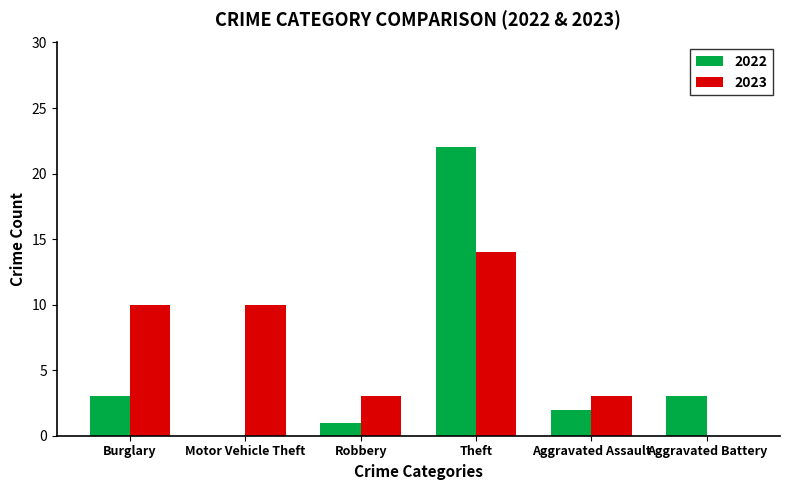

At which category is the sum across all series the highest?

Theft